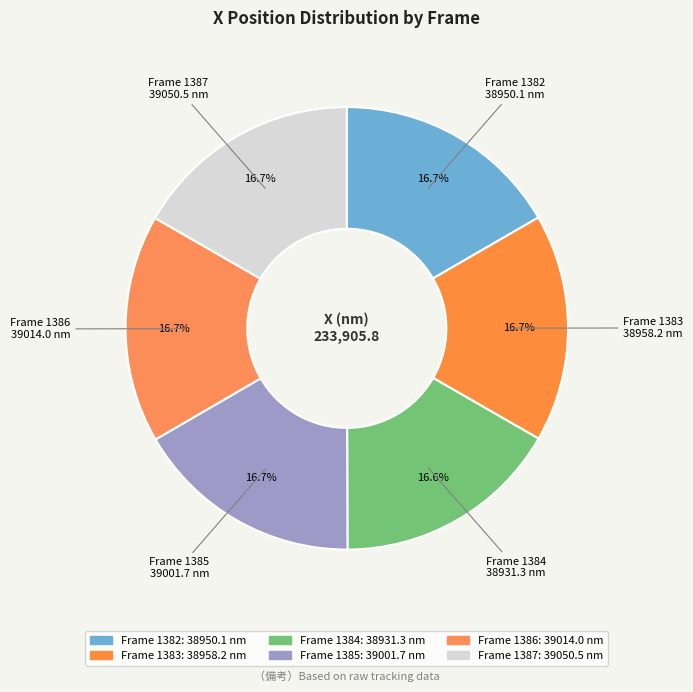

Count the number of slices in the pie.

6